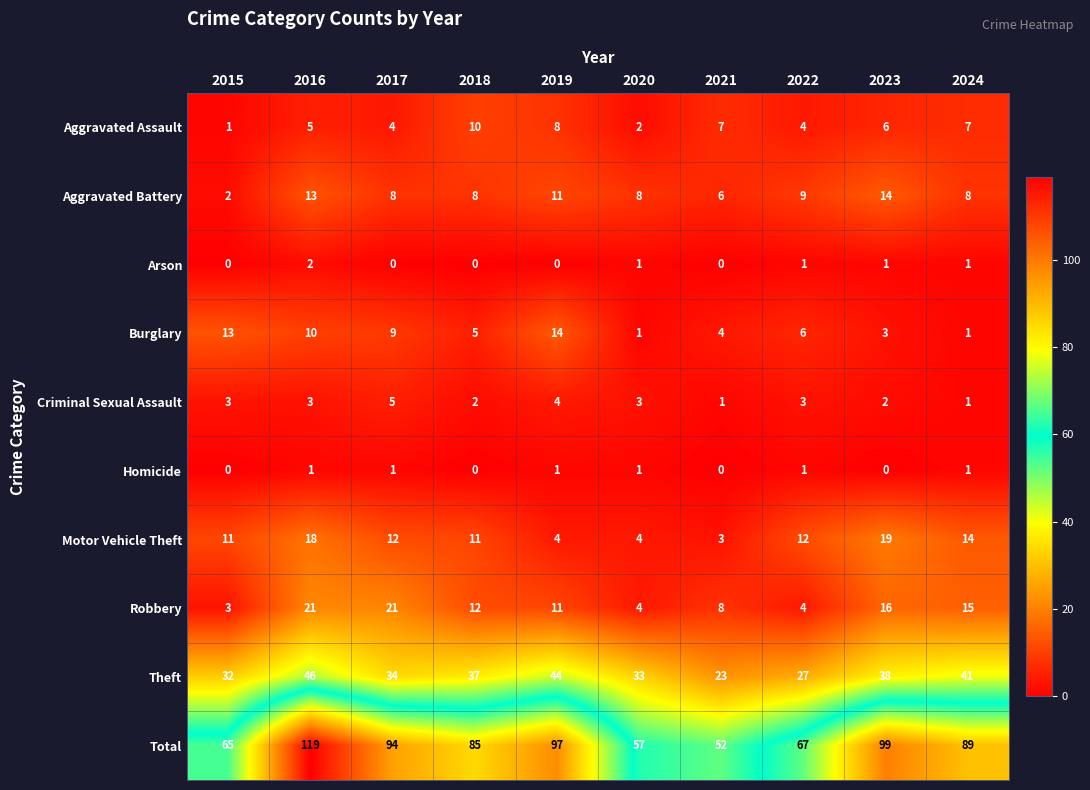

Which label corresponds to the largest value in the chart?

2016